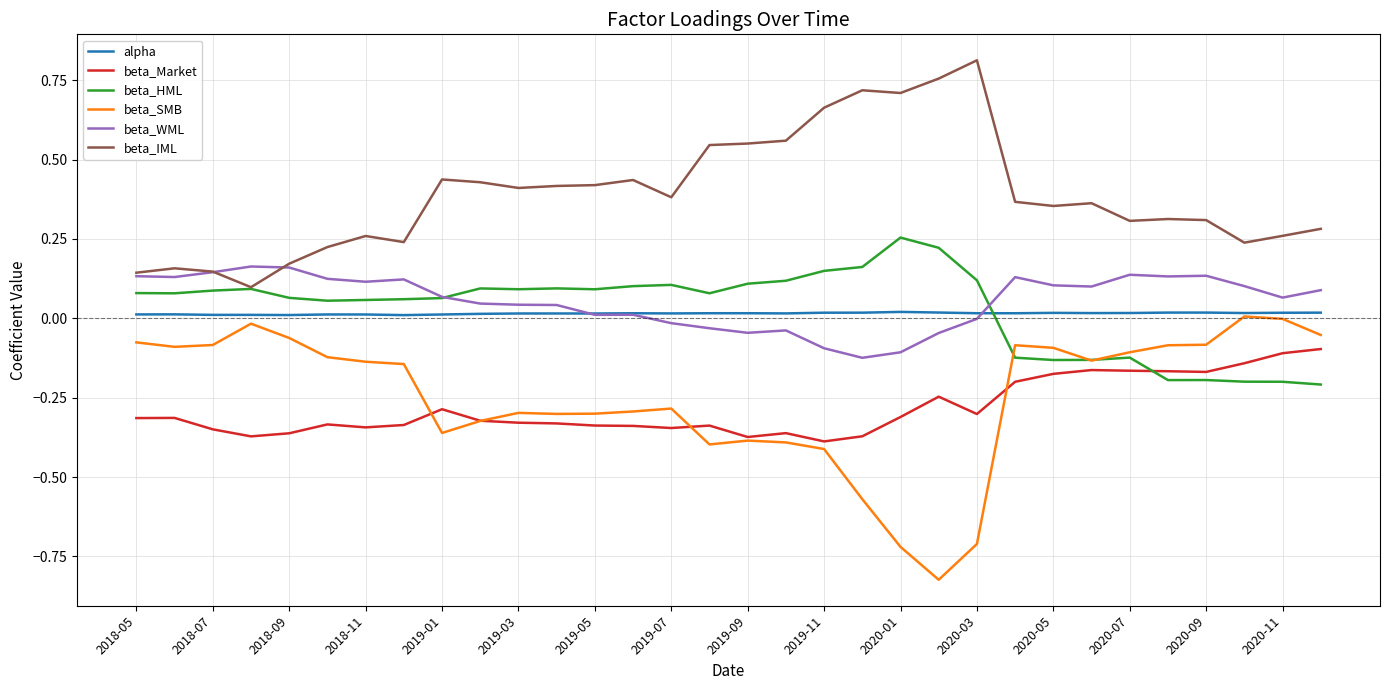

Which series has the widest spread of values?

beta_SMB